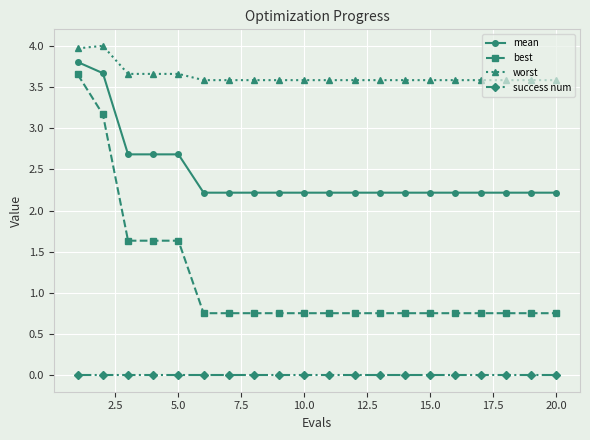

Rank the series by their average value, from lowest to highest.

success num, best, mean, worst